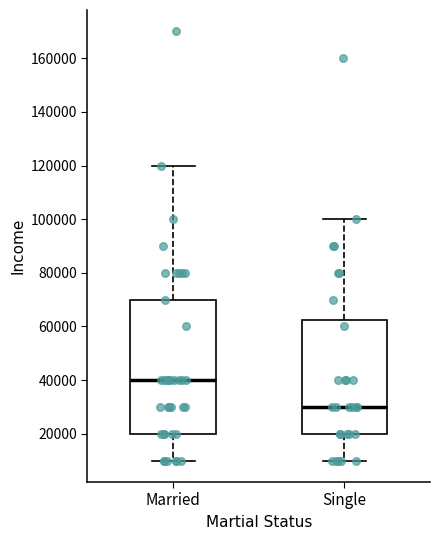

Reading left to right, read every box against the y-axis: the position of its median line, the range the box covers, and the ends of its whiskers. The values are not printed on the chart, so give them approximately, as read against the axis.

Married: median 40000, box 20000 to 70000, whiskers 10000 to 120000
Single: median 30000, box 20000 to 62000, whiskers 10000 to 100000